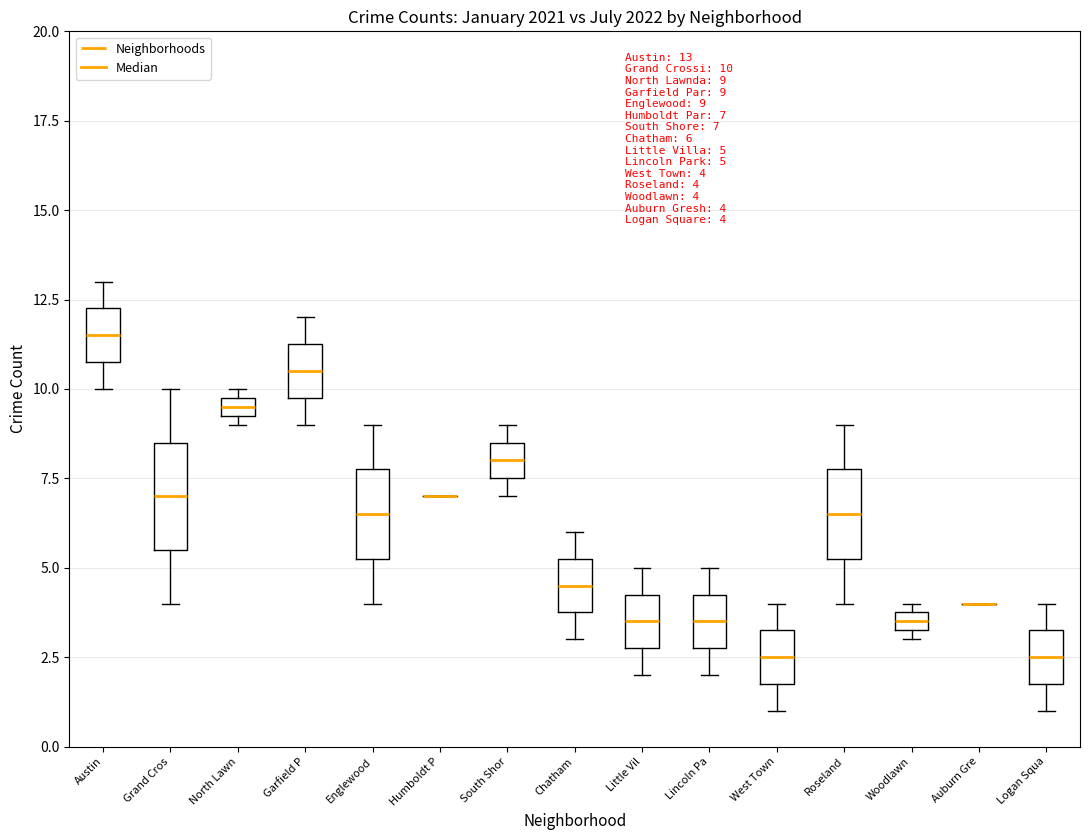

Comparing the boxes themselves (not the whiskers), which one is the tallest?

Grand Cros